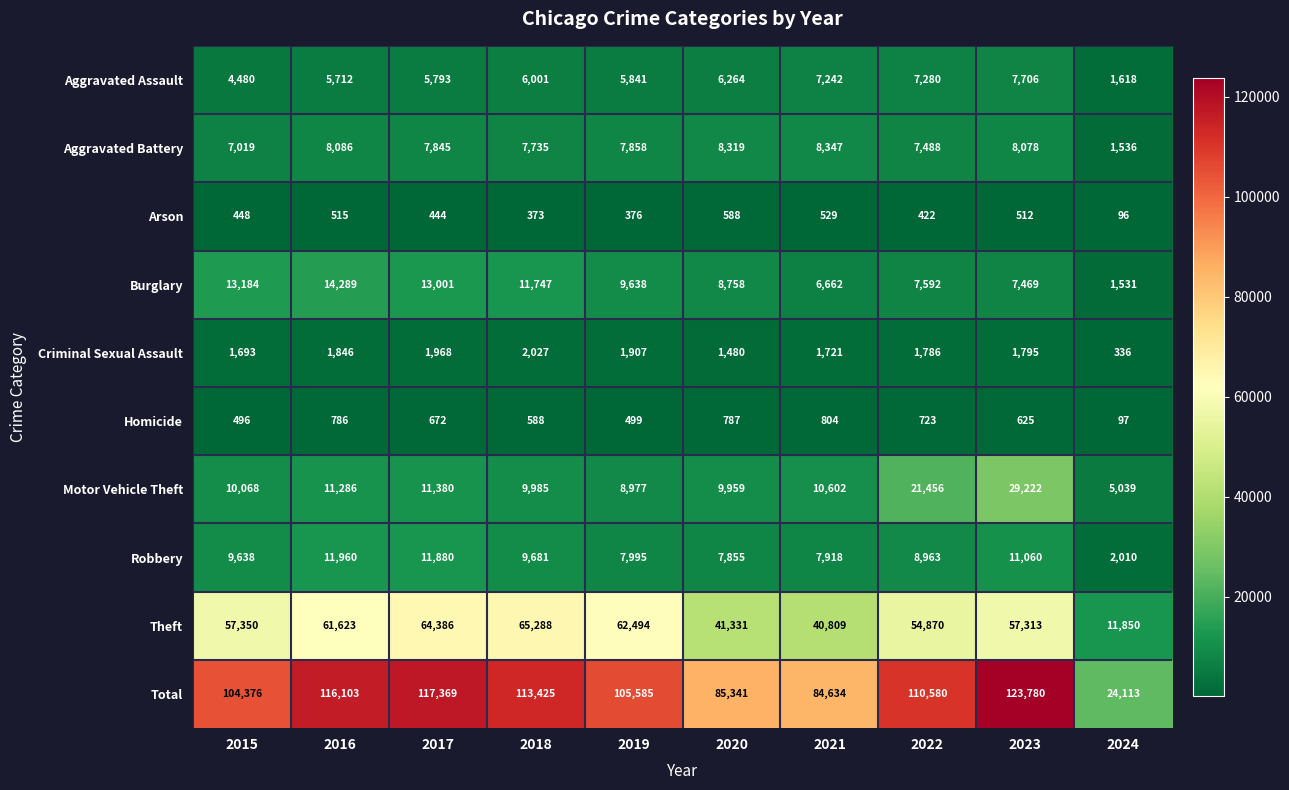

Which series has the largest range (max minus min)?

Total